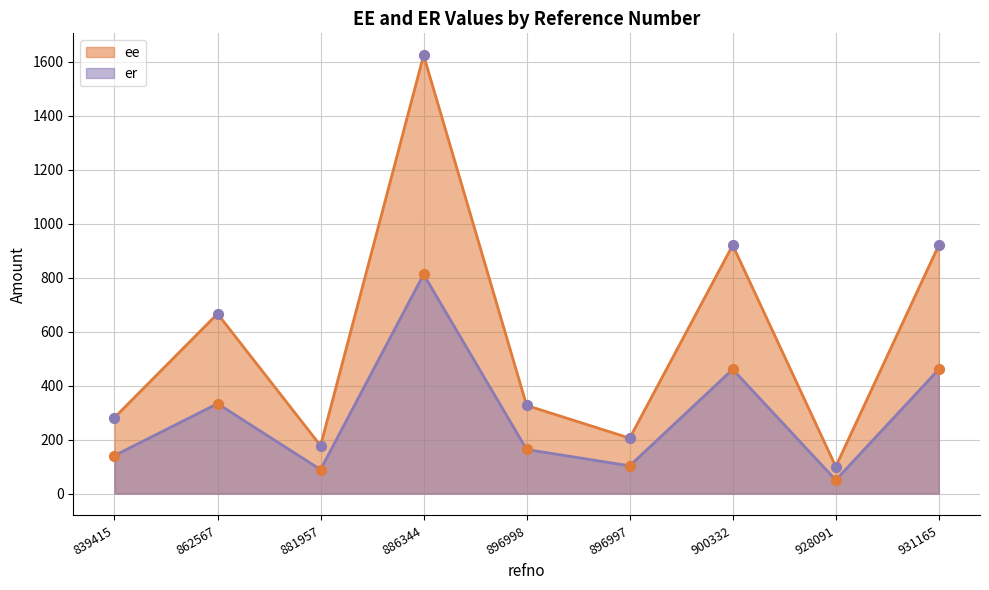

What are all the series names shown in the legend?

ee, er